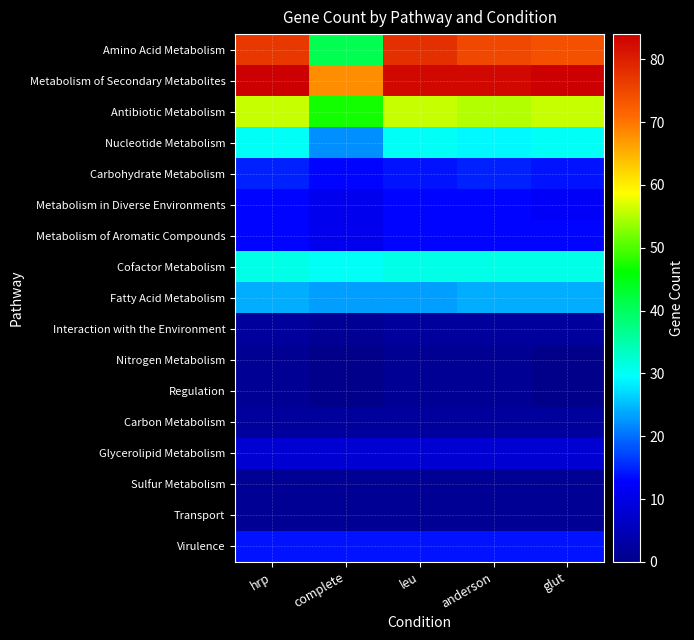

Which category has the lowest value across all series?

complete